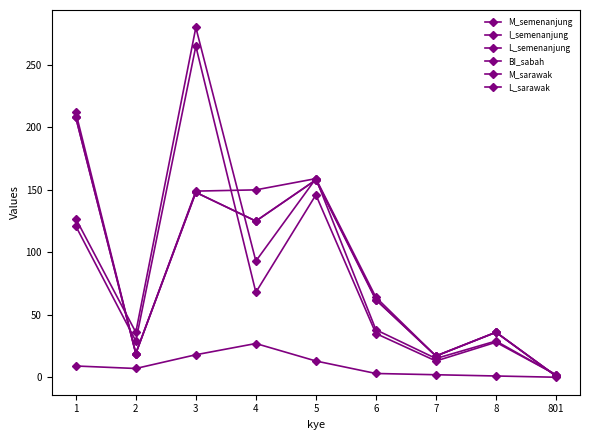

What is the value of the L_sarawak point at the 3rd from the left?

280